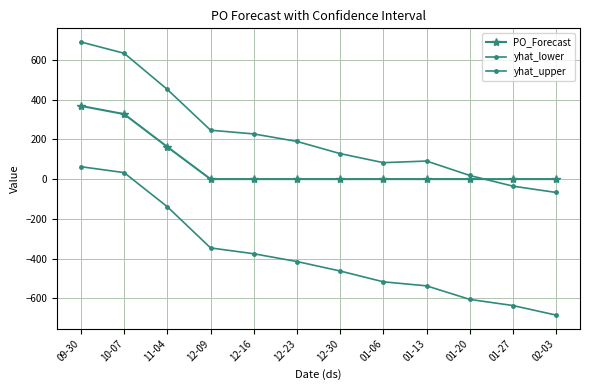

What is the difference between the yhat_upper values at 01-13 and 11-04?

360.2